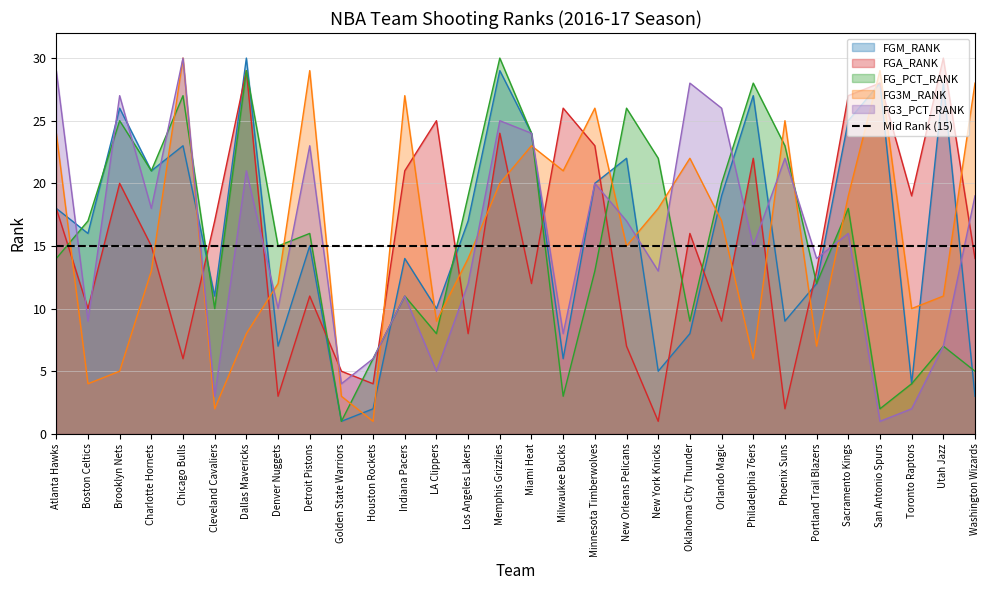

Where is the first local maximum for FG_PCT_RANK?

Brooklyn Nets